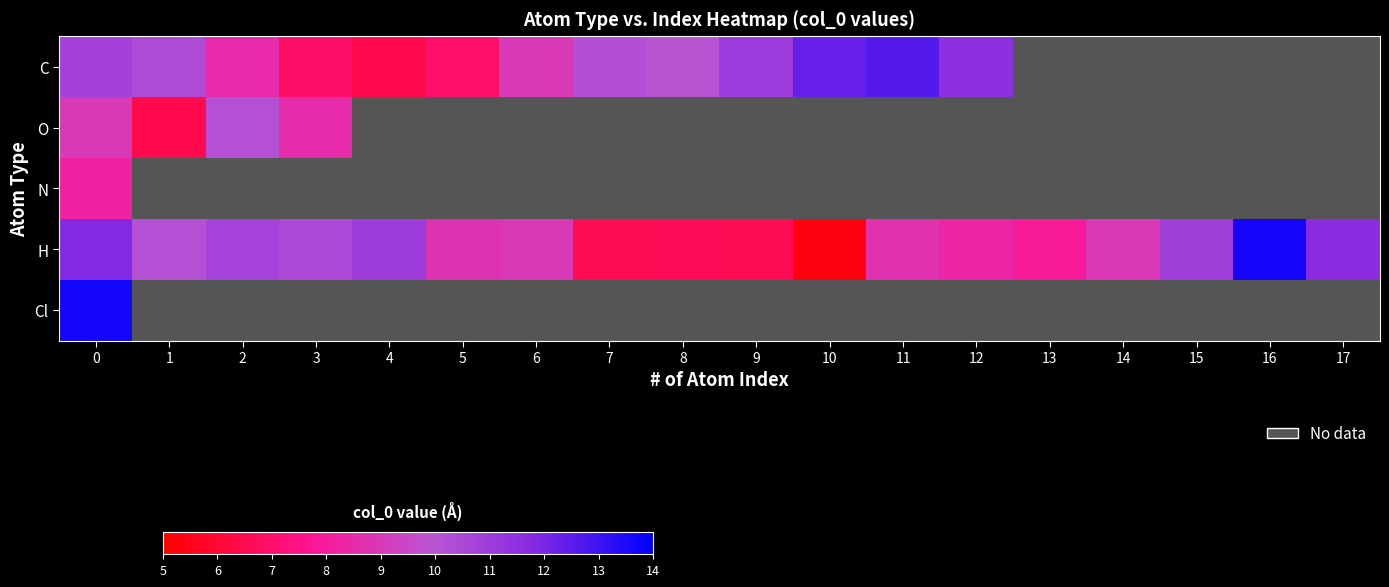

Rank the categories by H value from lowest to highest.

10, 7, 9, 8, 13, 12, 11, 5, 14, 6, 1, 3, 2, 15, 4, 17, 0, 16